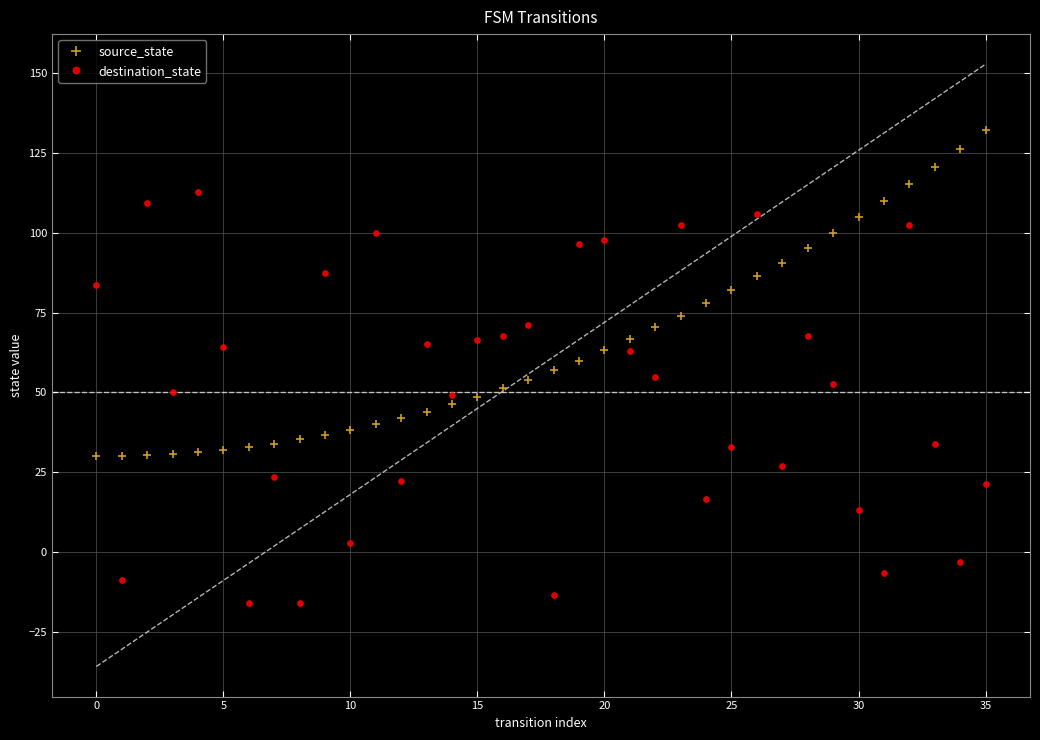

What is the maximum value for source_state?

132.0